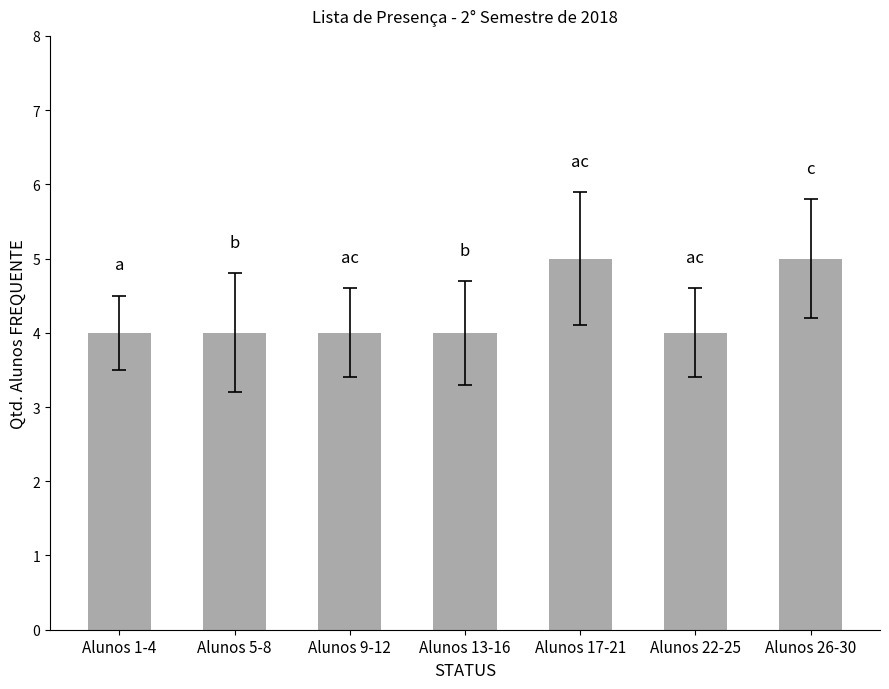

What is the greatest value displayed?

5